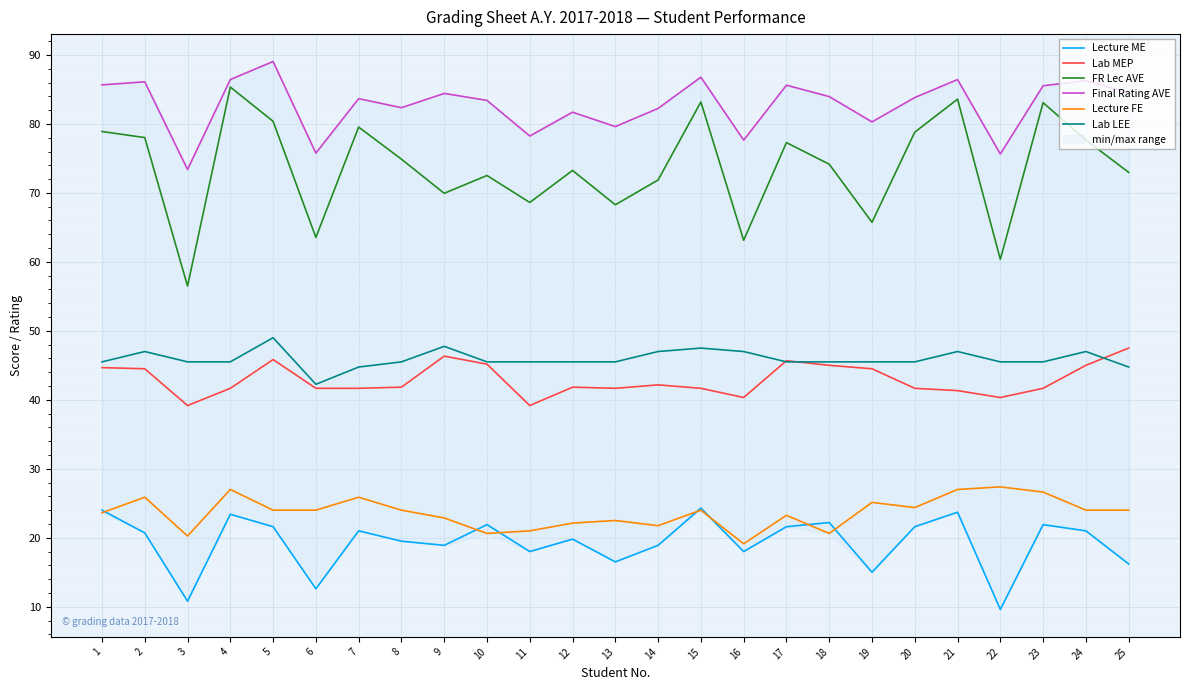

Which has a higher value, 3 or 24?

24